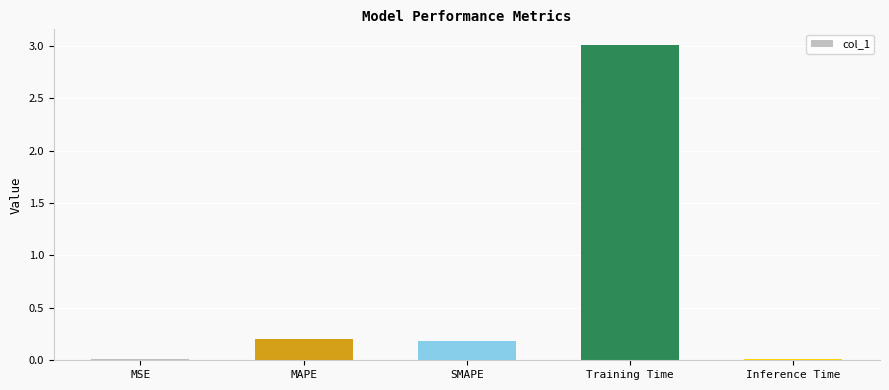

Count the number of data series in this chart.

1